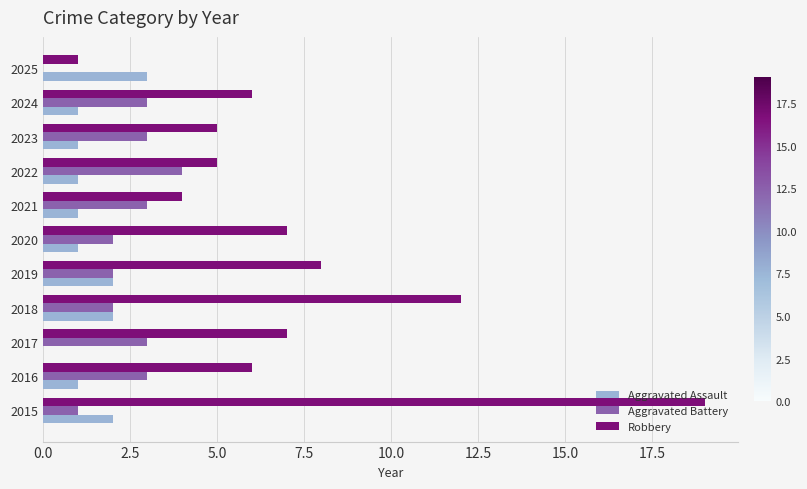

What is the sum of the Aggravated Battery values at 2018 and 2023?

5